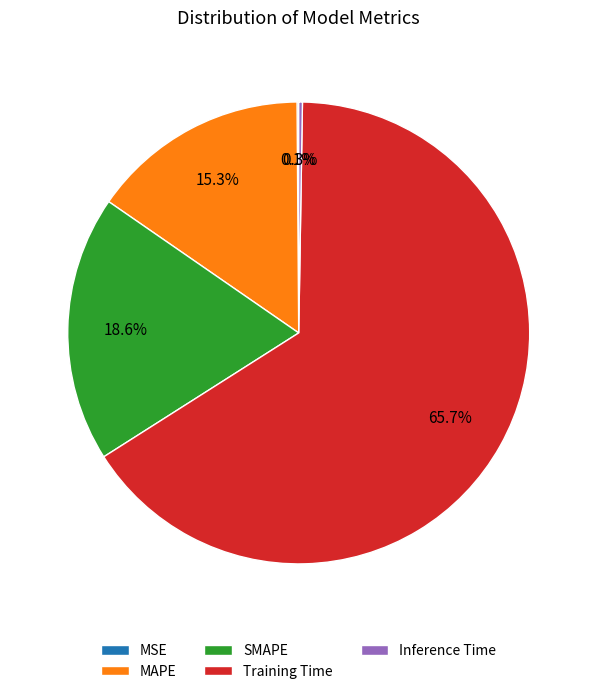

Does Training Time account for over 50% of the chart?

Yes